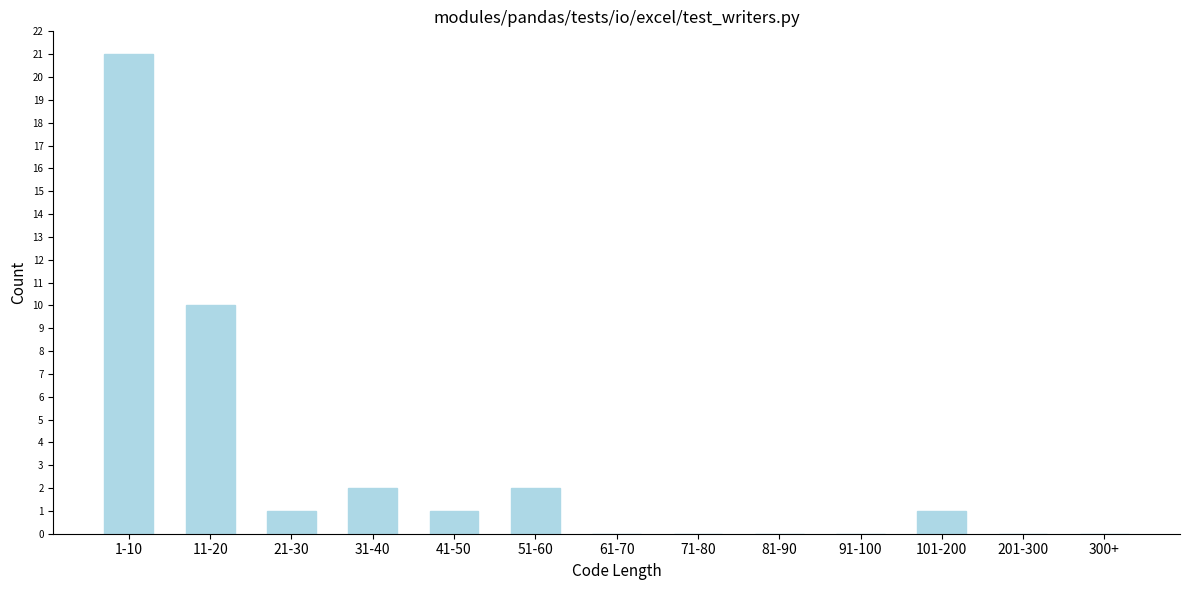

Reading left to right, extract all data points from this chart.

1-10=21	11-20=10	21-30=1	31-40=2	41-50=1	51-60=2	61-70=0	71-80=0	81-90=0	91-100=0	101-200=1	201-300=0	300+=0